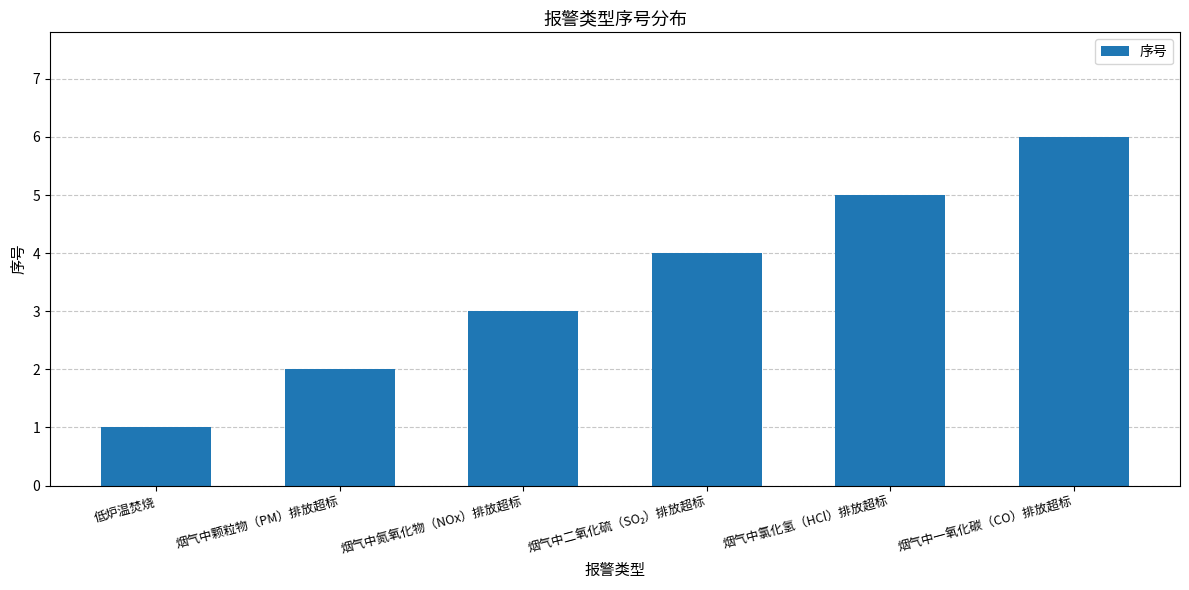

What is the label of the 5th bar from the left?

烟气中氯化氢（HCl）排放超标